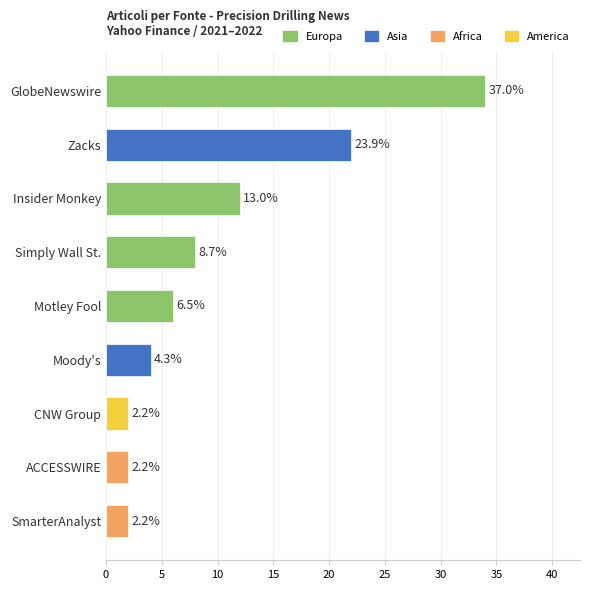

Which label corresponds to the smallest value in the chart?

SmarterAnalyst